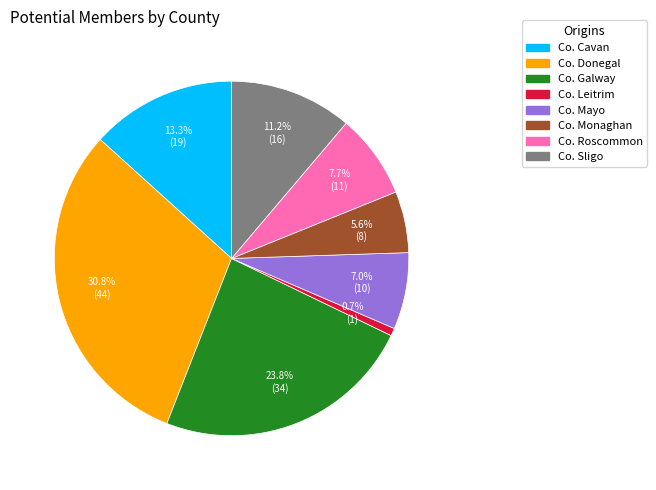

Rank the categories by value from lowest to highest.

Co. Leitrim, Co. Monaghan, Co. Mayo, Co. Roscommon, Co. Sligo, Co. Cavan, Co. Galway, Co. Donegal